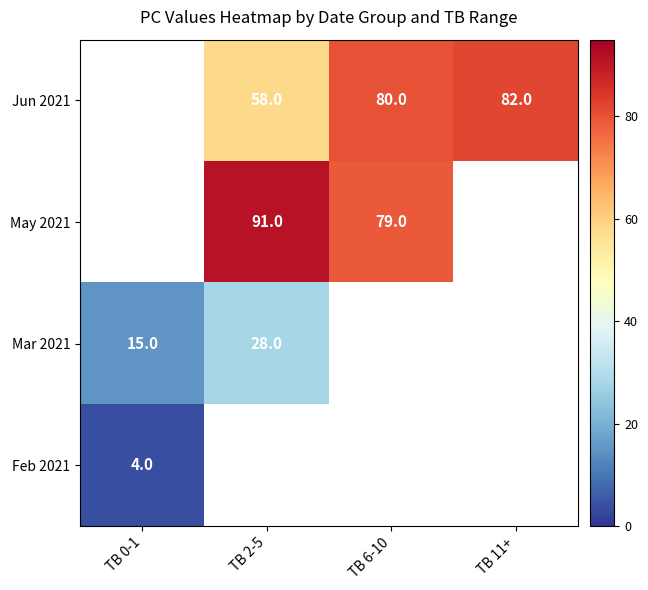

The value of May 2021 at TB 6-10 is 52. True or false?

False